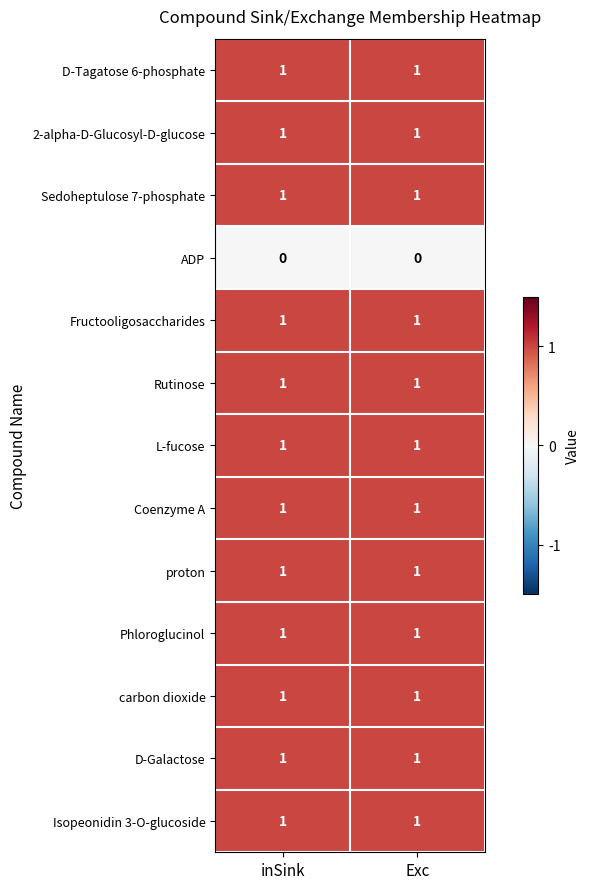

Is the value of ADP at Exc greater than the value of D-Galactose at Exc?

No